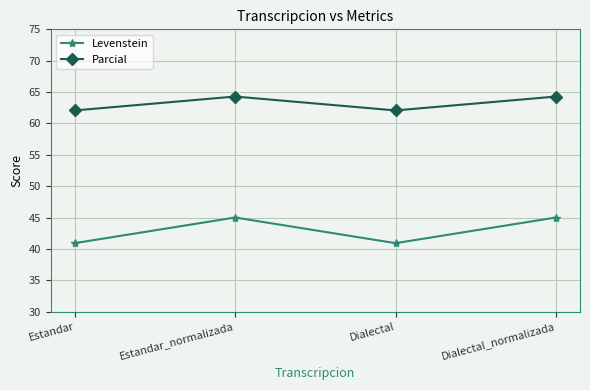

What is the greatest value displayed?

64.3